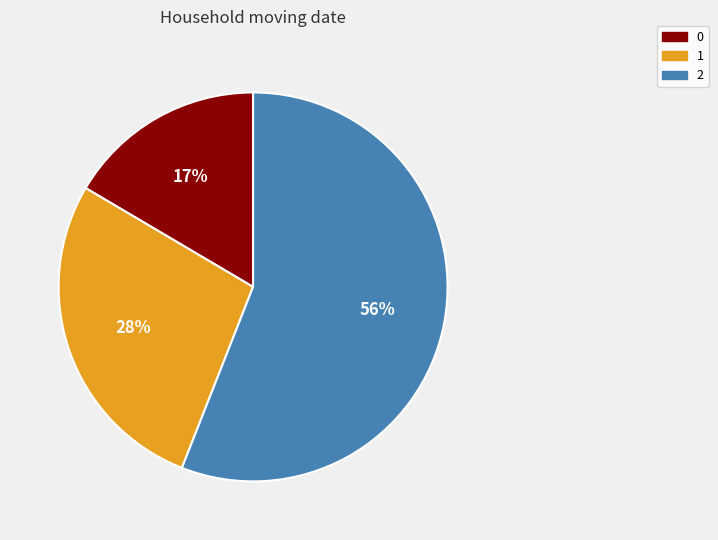

The 0 slice represents 24% of the pie. True or false?

False